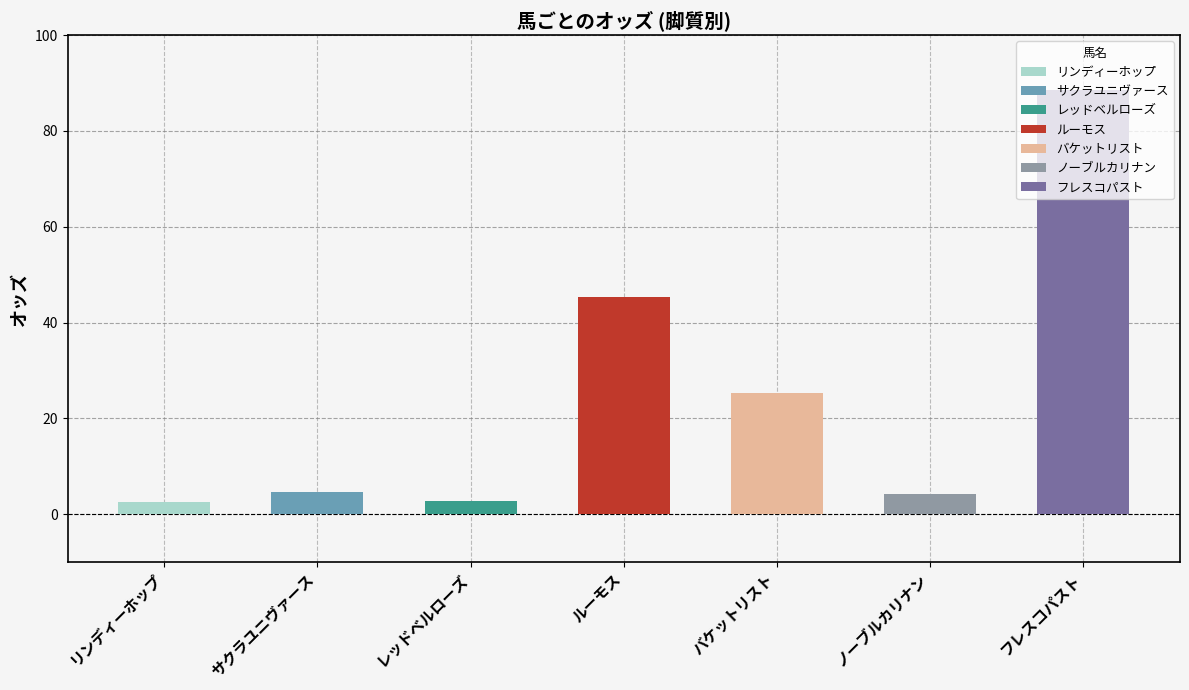

How many bars are there in total?

7